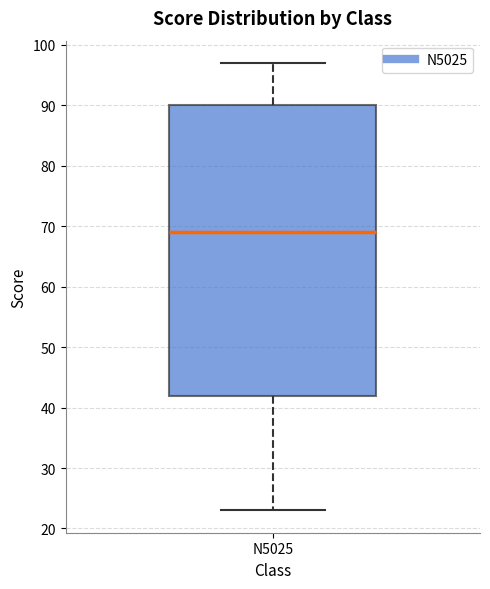

Transcribe this box plot: give where the median line is, the range the box spans, and where the two whiskers end, as read against the y-axis. The values are not printed on the chart, so give them approximately, as read against the axis.

median 69, box 42 to 90, whiskers 23 to 97